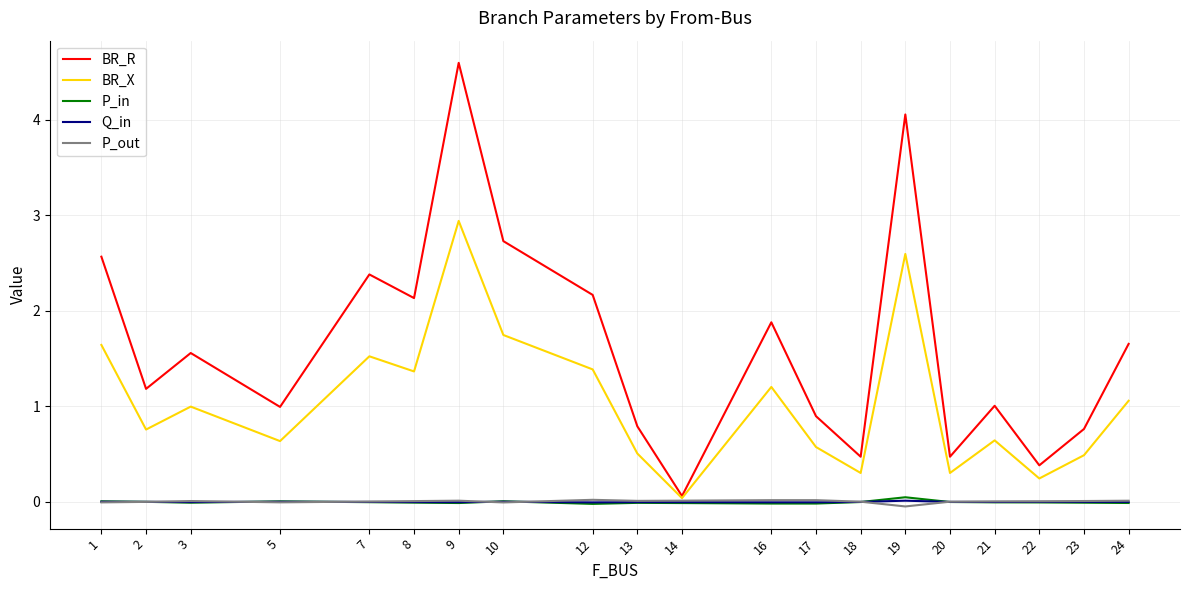

The P_out series shows 0.0 at 13. True or false?

True